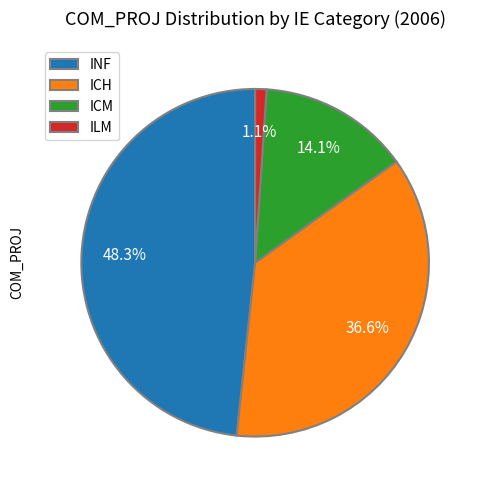

How much of the chart is everything except ICH?

63.4%